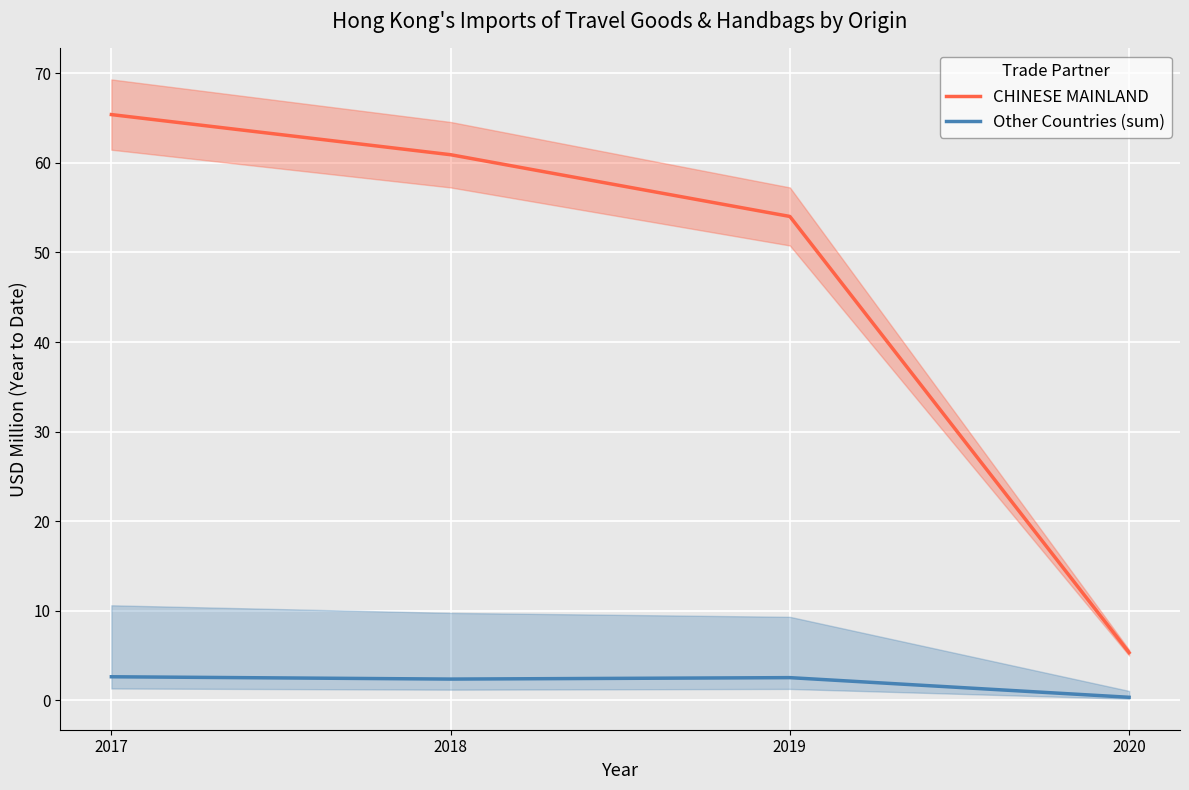

Rank the series by their average value, from highest to lowest.

CHINESE MAINLAND, Other Countries (sum)